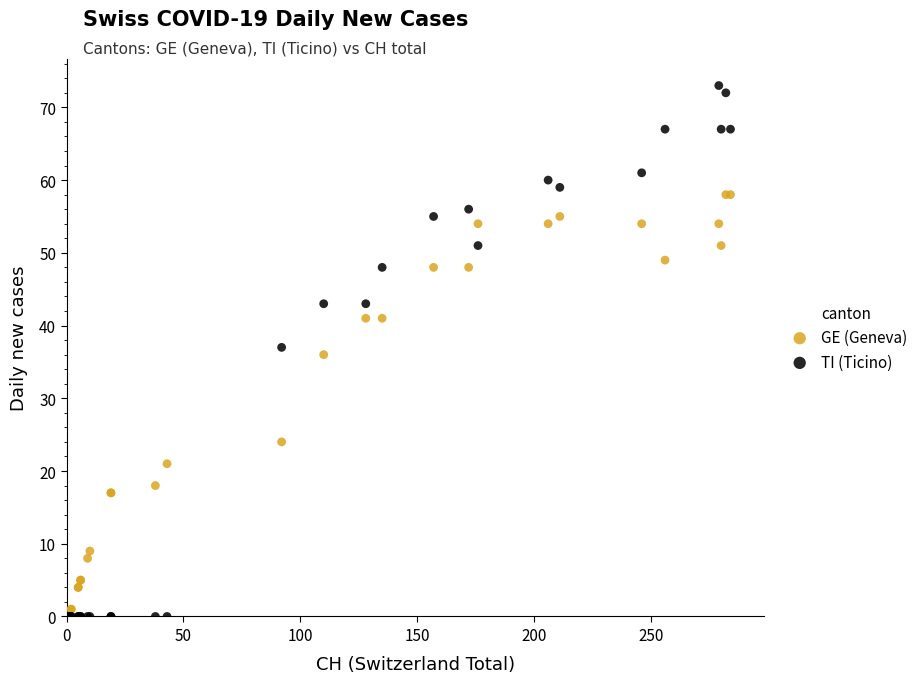

In the GE (Geneva) series, what Y value is closest to 29?

24